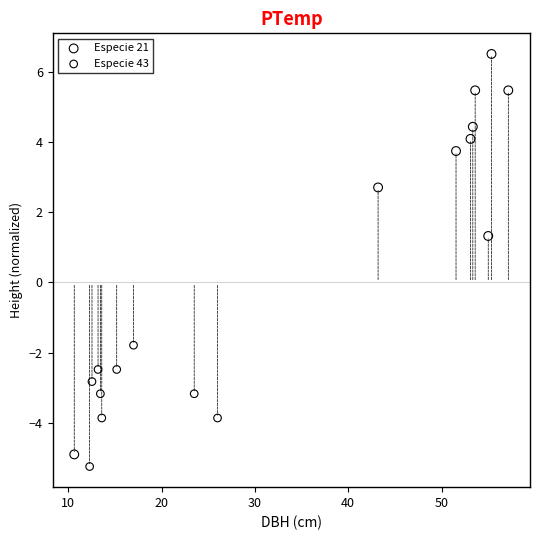

Which series has the widest spread of Y values?

Especie 21